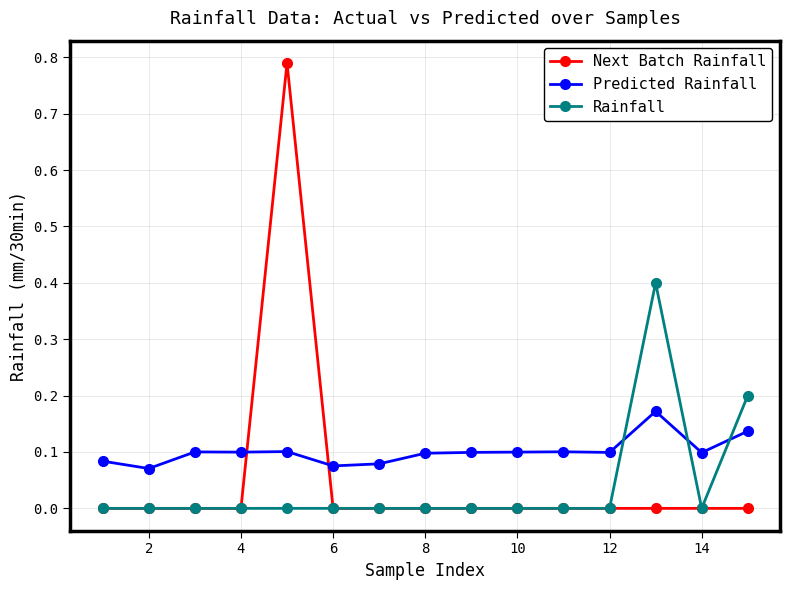

What are all the series names shown in the legend?

Next Batch Rainfall, Predicted Rainfall, Rainfall